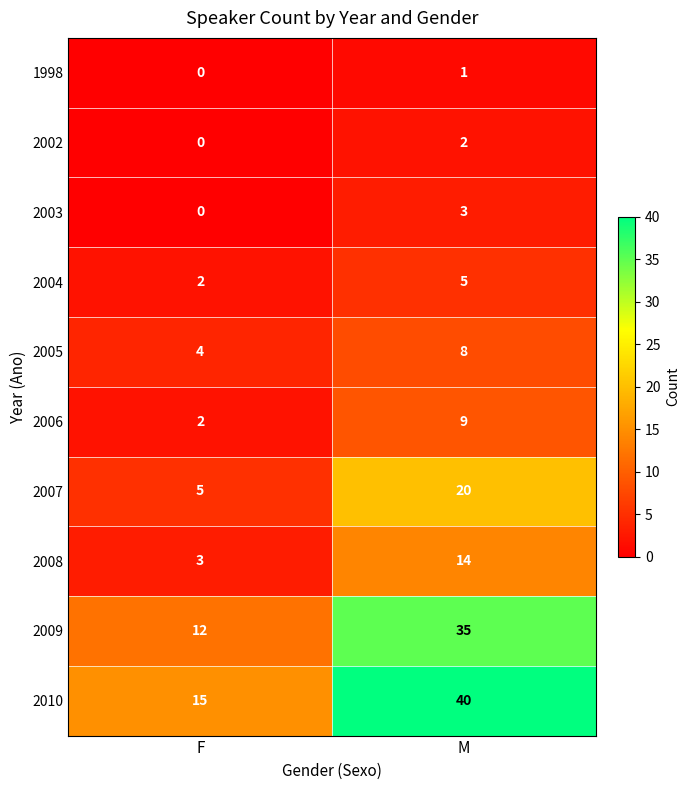

Reading left to right, list all the values displayed in this chart.

1998: F=0	M=1
2002: F=0	M=2
2003: F=0	M=3
2004: F=2	M=5
2005: F=4	M=8
2006: F=2	M=9
2007: F=5	M=20
2008: F=3	M=14
2009: F=12	M=35
2010: F=15	M=40